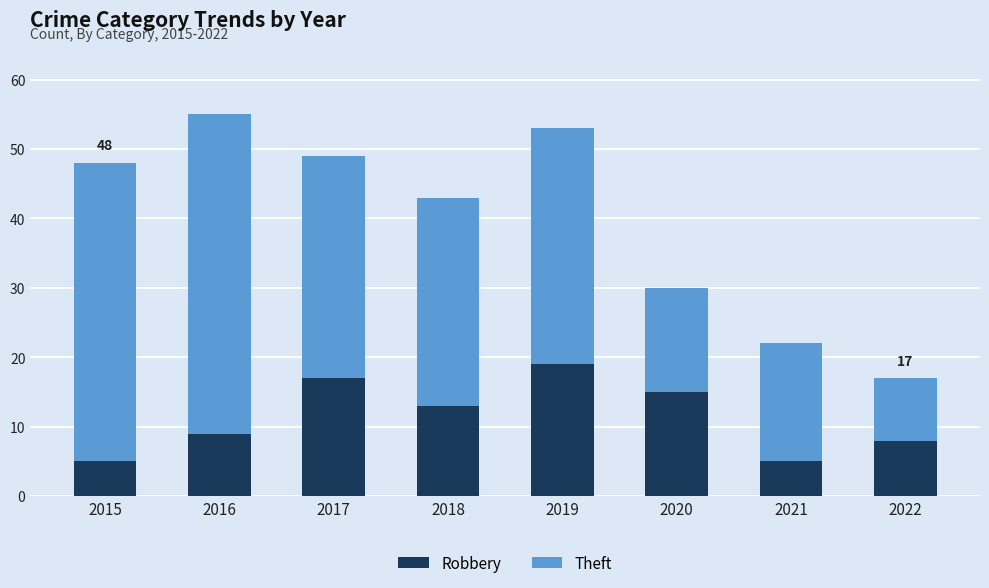

True or false: Robbery has a value of 19 at 2019.

True